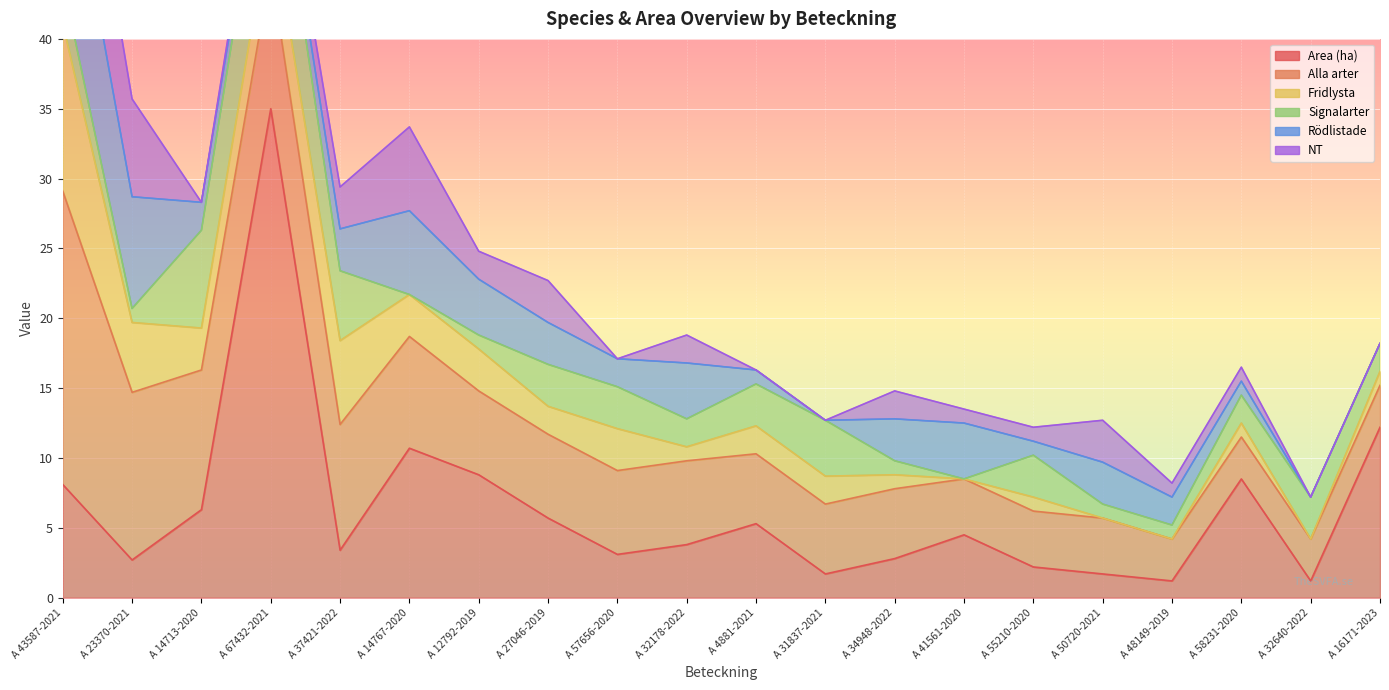

What is the sum of the Signalarter values at A 67432-2021 and A 16171-2023?

10.0